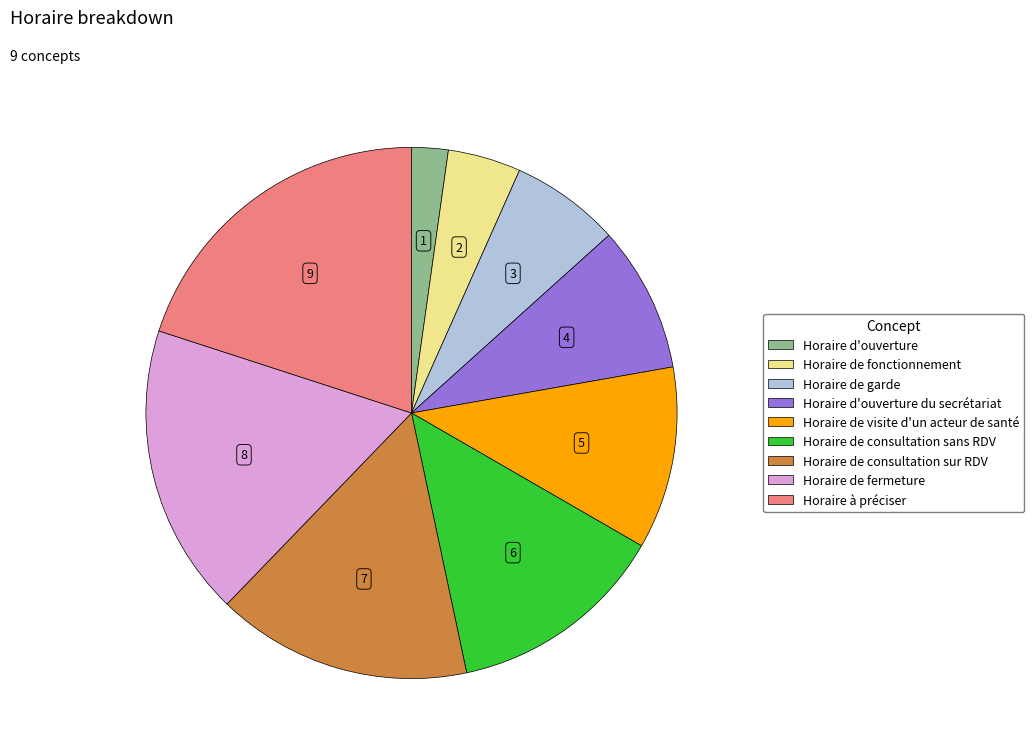

Is there any slice that represents more than half of the pie?

No